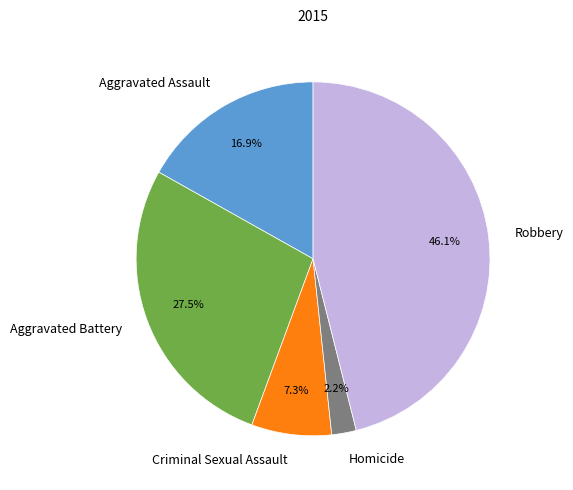

How many segments does this pie chart have?

5